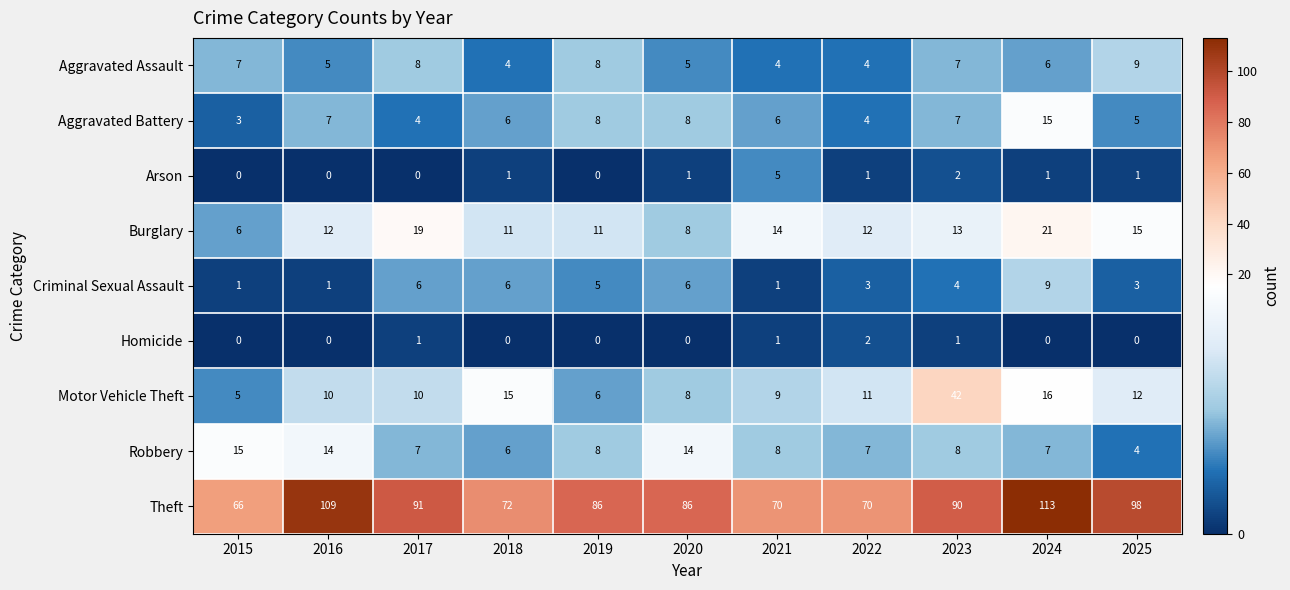

At which category is the sum across all series the highest?

2024